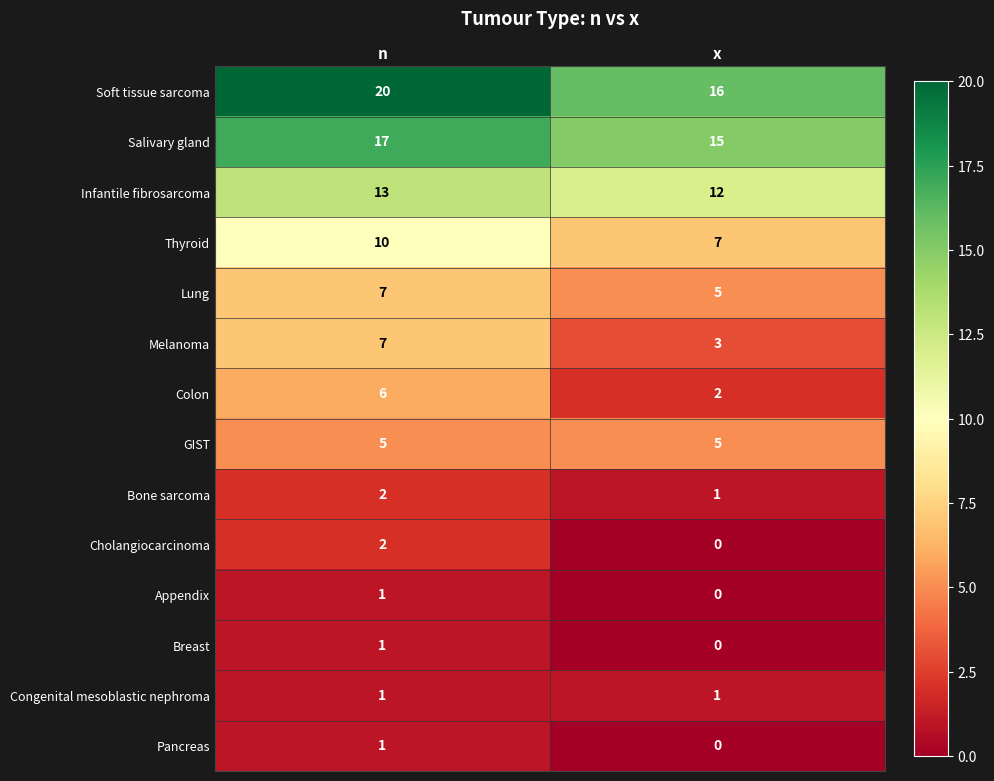

Reading left to right, transcribe all the data shown in this chart.

Soft tissue sarcoma: 20	16
Salivary gland: 17	15
Infantile fibrosarcoma: 13	12
Thyroid: 10	7
Lung: 7	5
Melanoma: 7	3
Colon: 6	2
GIST: 5	5
Bone sarcoma: 2	1
Cholangiocarcinoma: 2	0
Appendix: 1	0
Breast: 1	0
Congenital mesoblastic nephroma: 1	1
Pancreas: 1	0